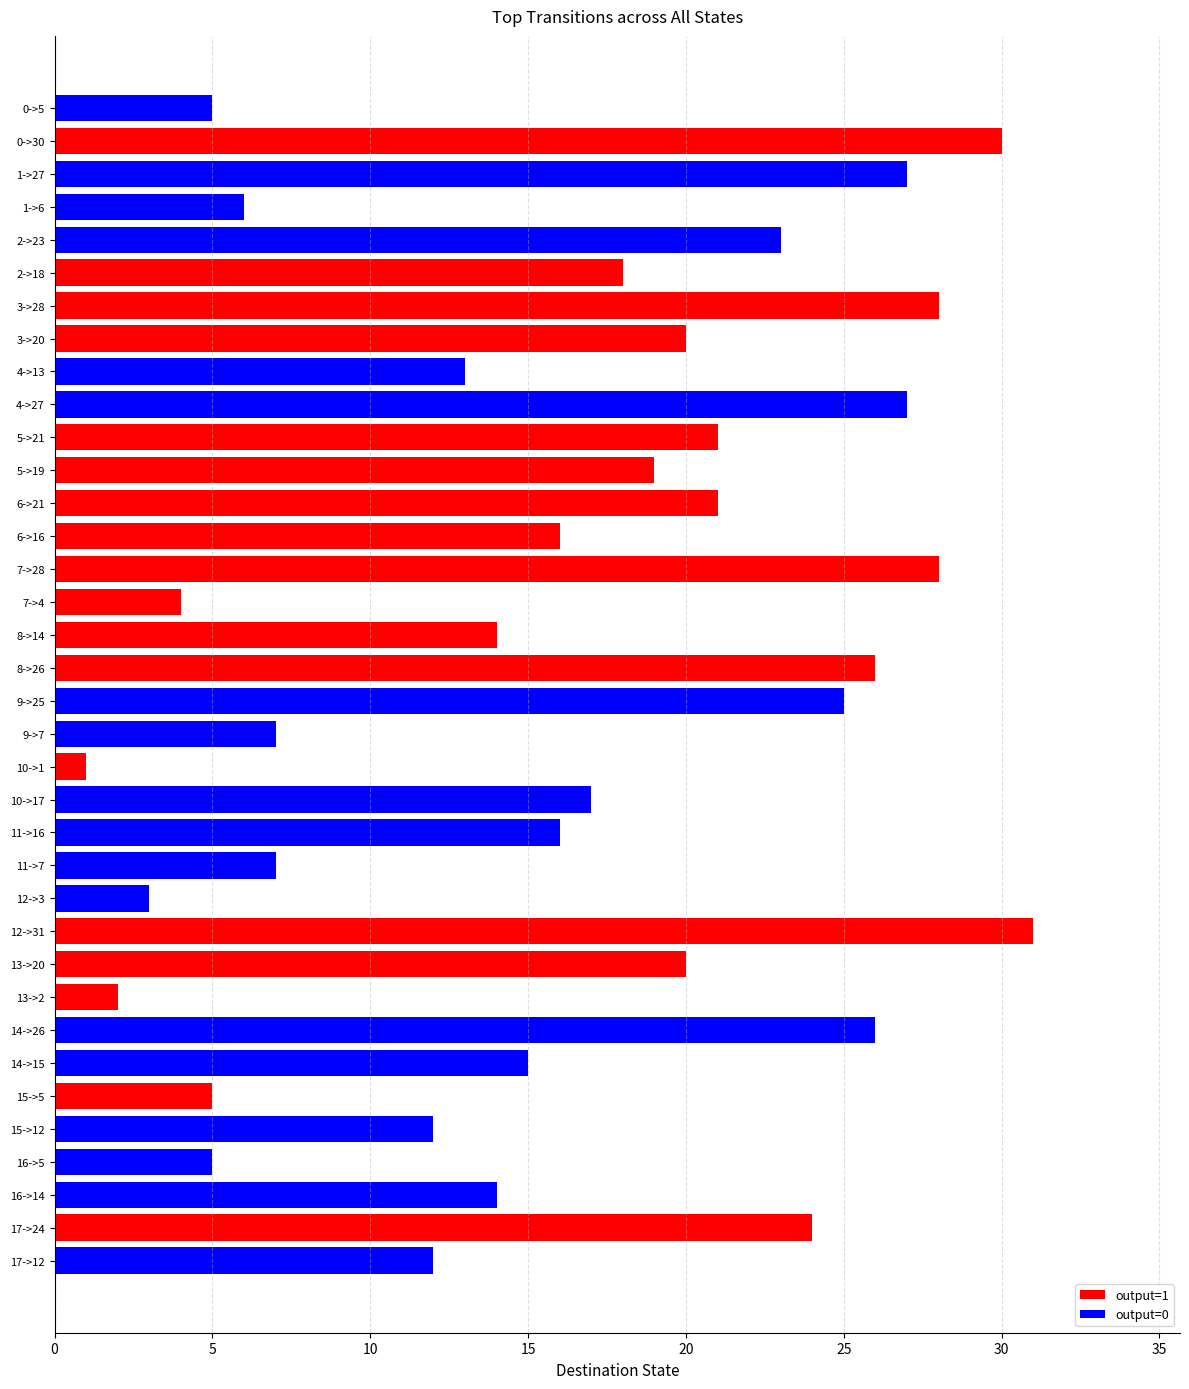

Does the chart contain any negative values?

No